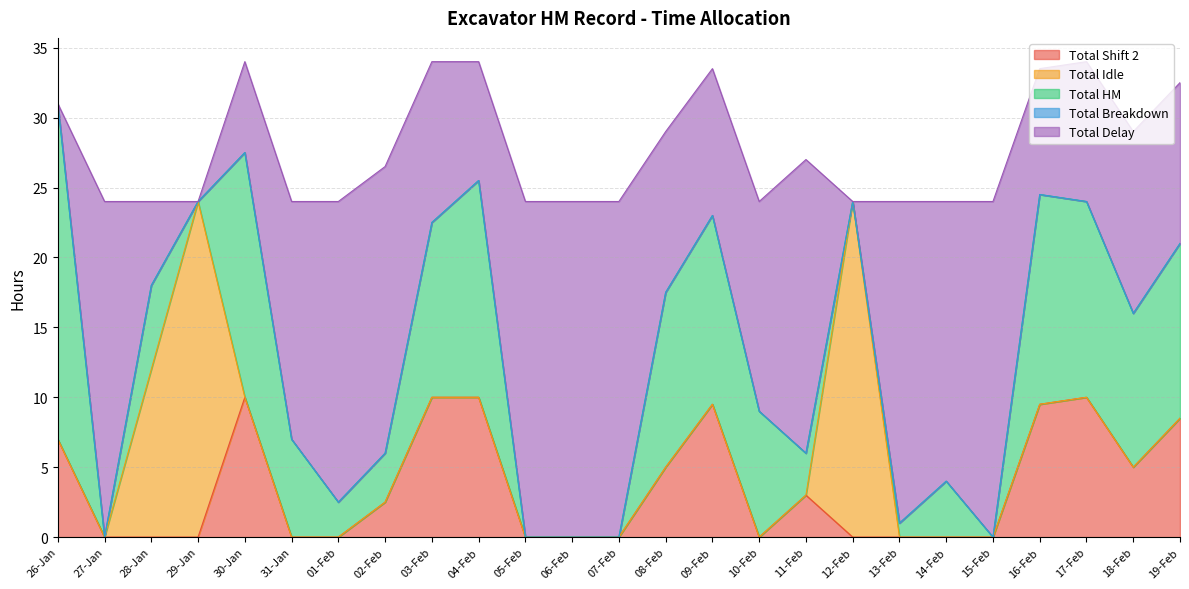

True or false: Total HM has a value of 11.5 at 12-Feb.

False